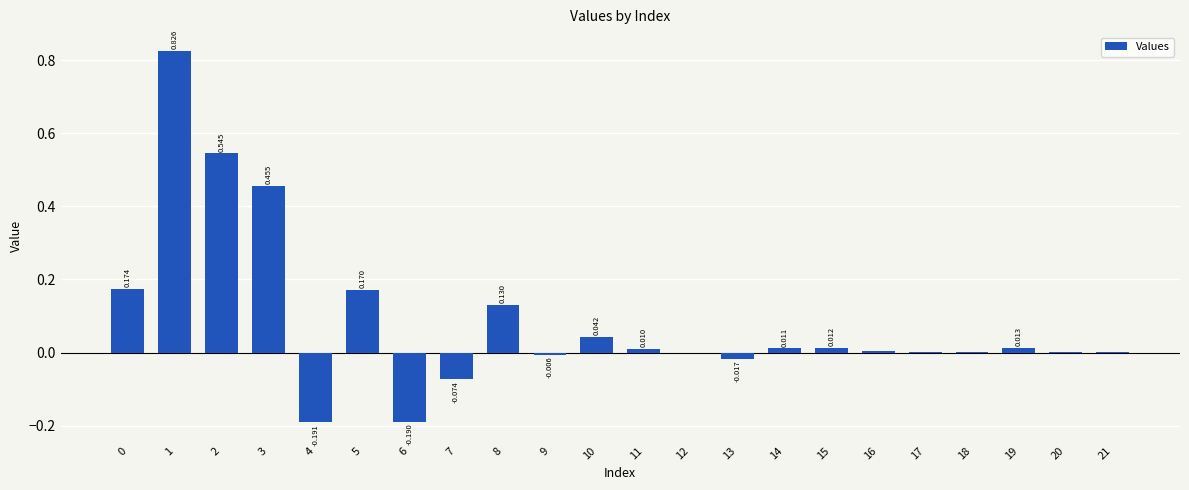

How many values are above zero?

16